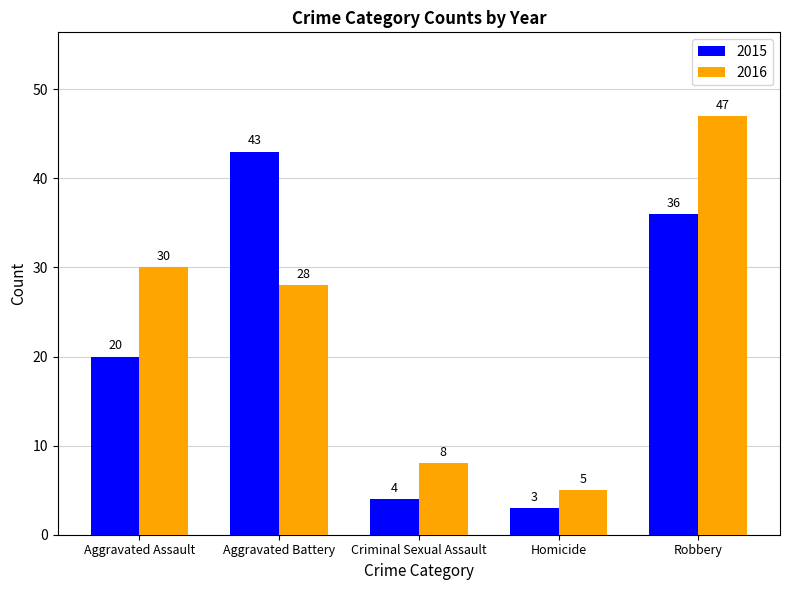

What is the average value of the 2015 series?

21